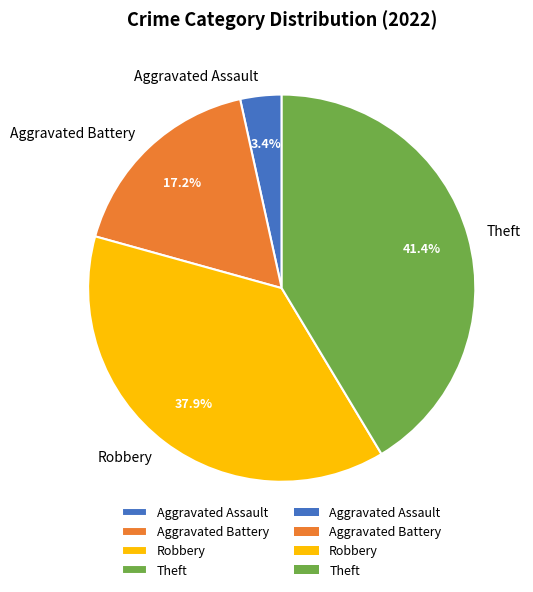

What is the smallest slice in the pie chart?

Aggravated Assault